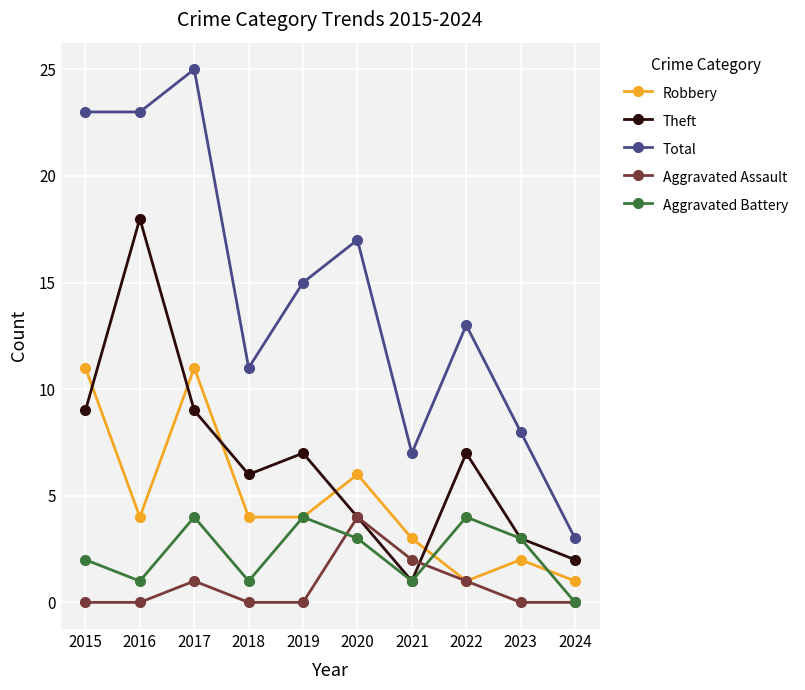

Is this an area chart (filled region under the line)?

No